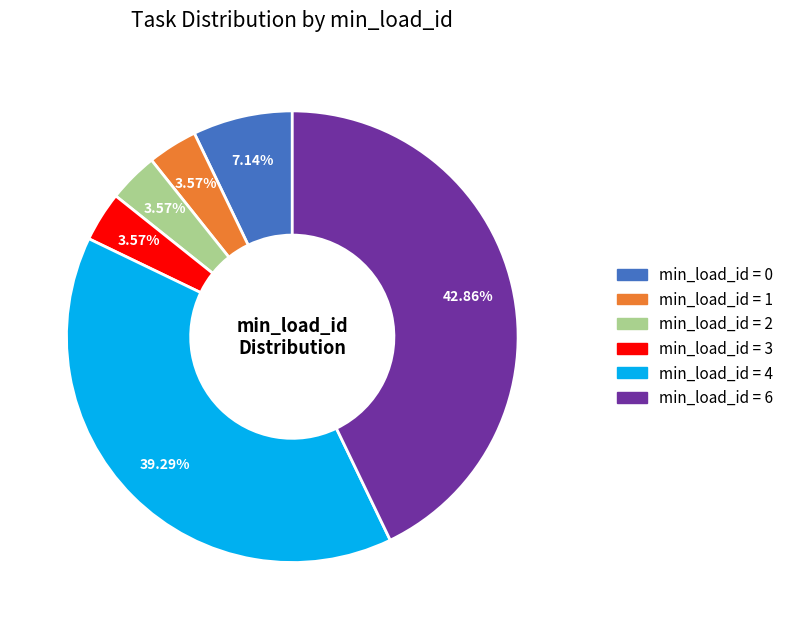

Is there any slice that represents more than half of the pie?

No